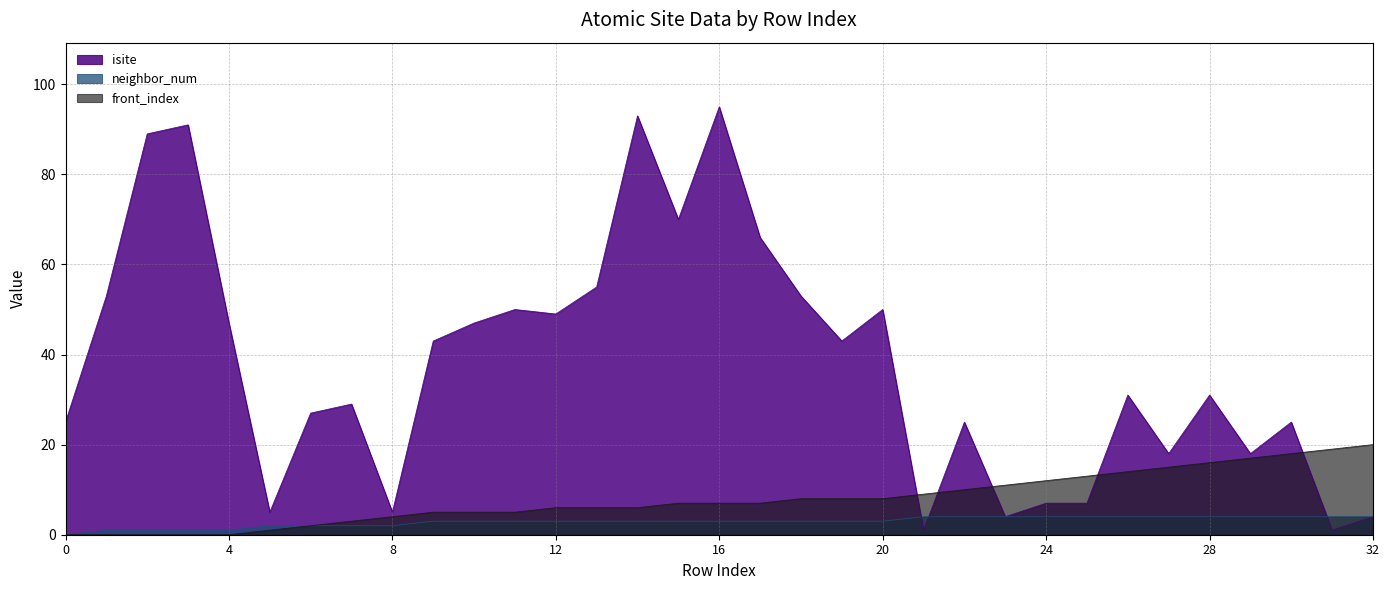

Which series has the largest range (max minus min)?

isite